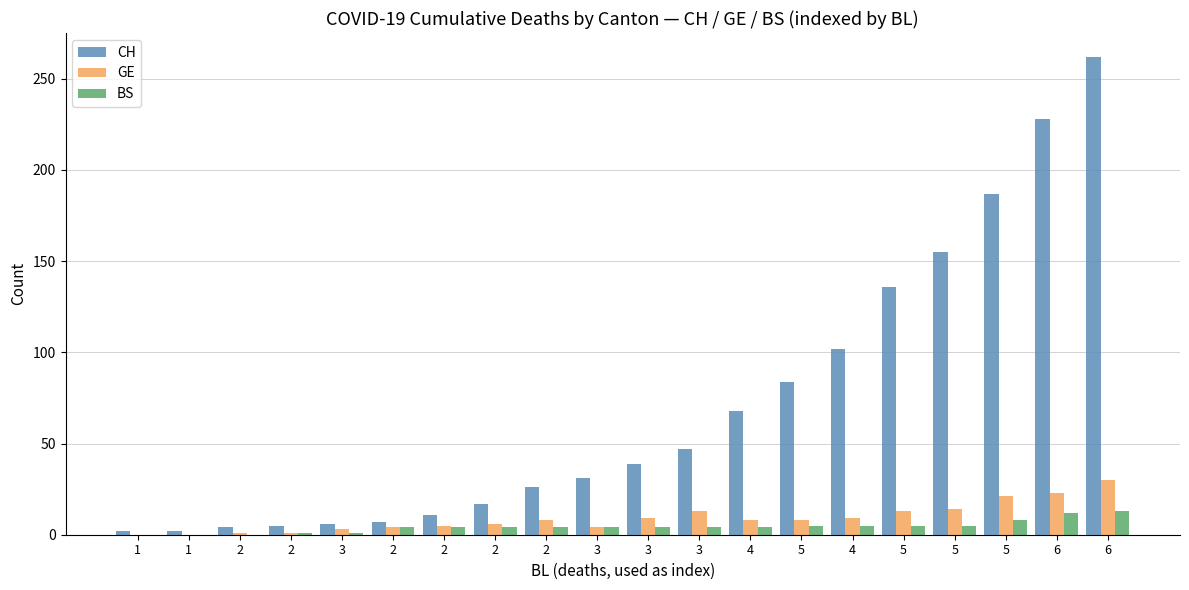

What are all the series names shown in the legend?

CH, GE, BS